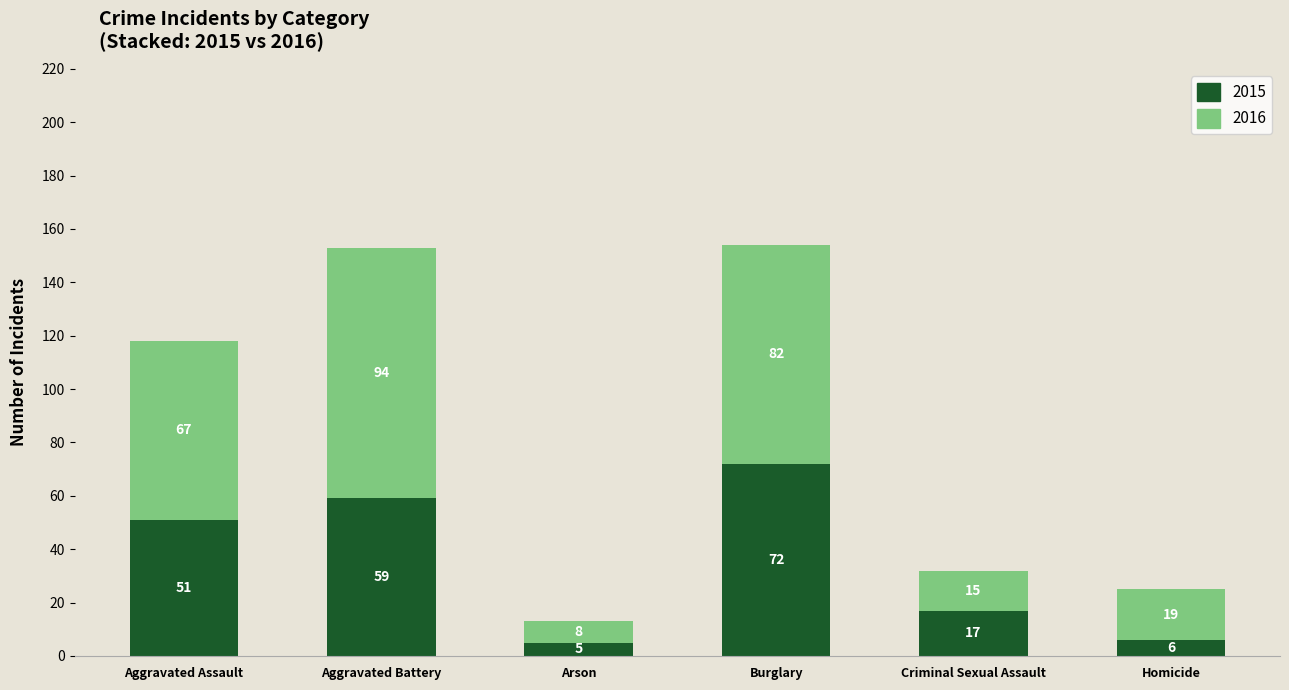

Read the 2015 value at Aggravated Assault.

51